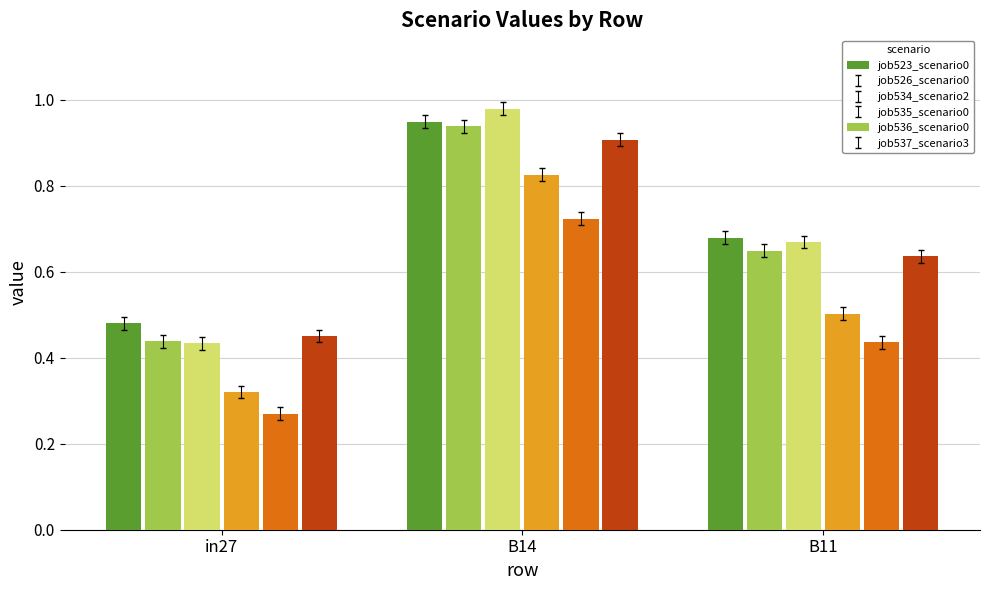

What is the total value across all series at in27?

2.4